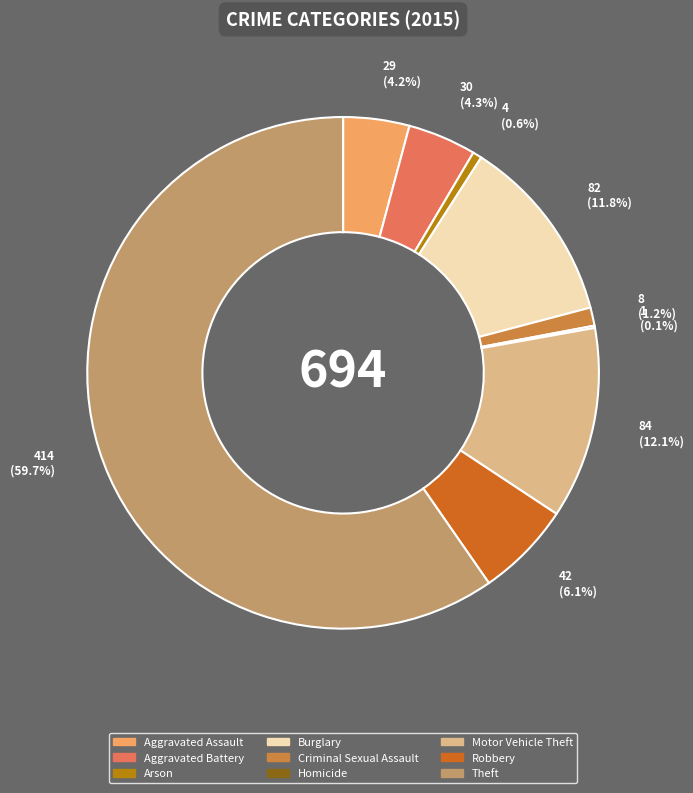

Which slice is the largest?

Theft